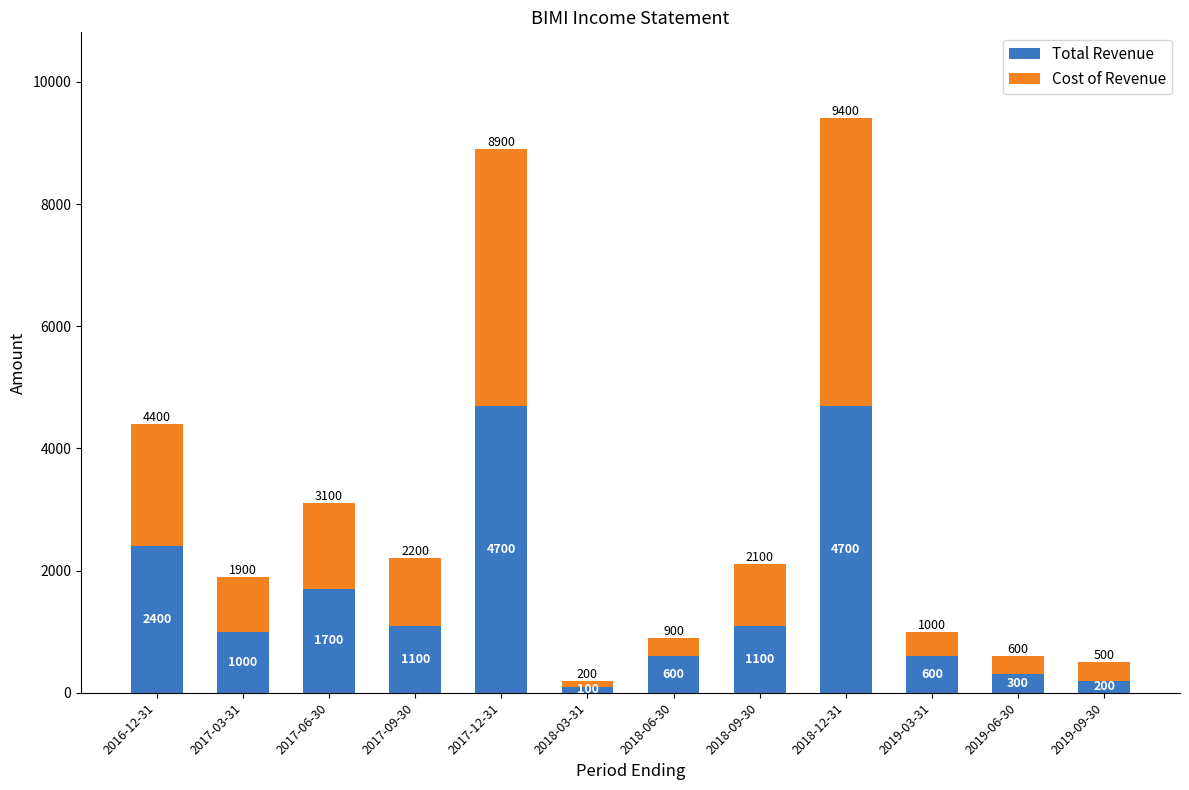

At which label does Total Revenue first exceed 1100?

2016-12-31